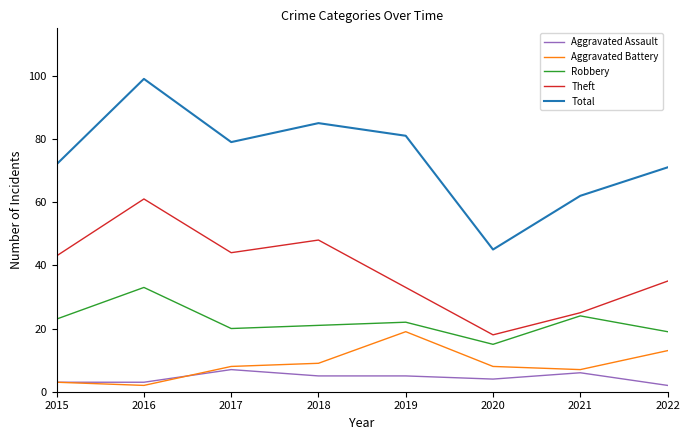

How many lines are shown in the chart?

5